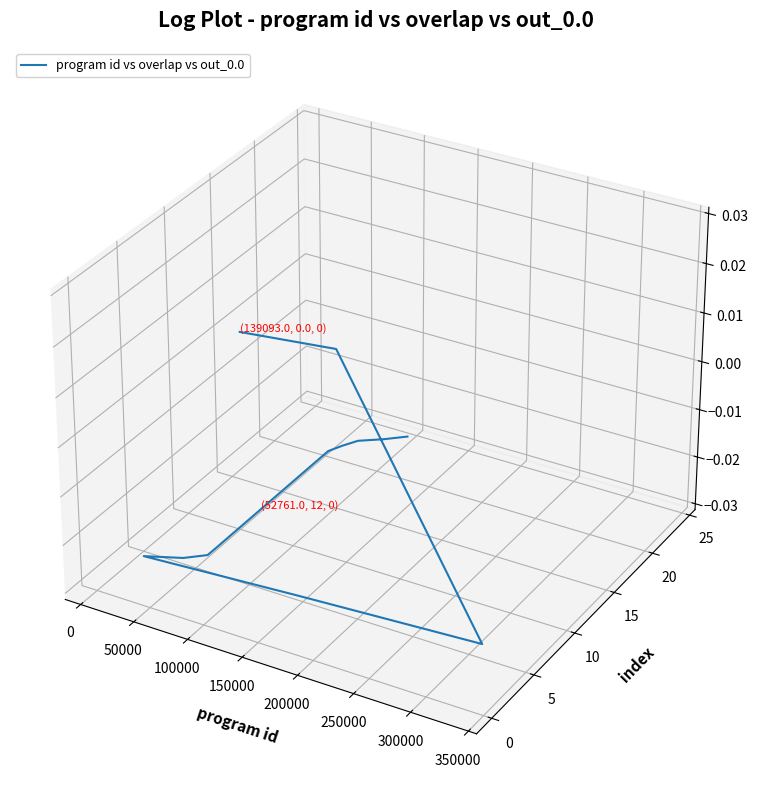

How many data points does each series have?

25